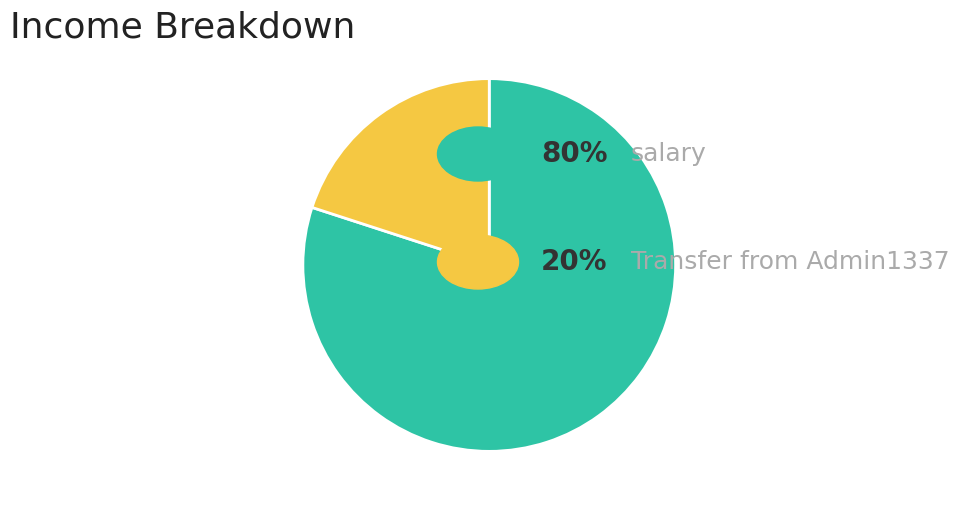

Is there a majority slice in this chart?

Yes